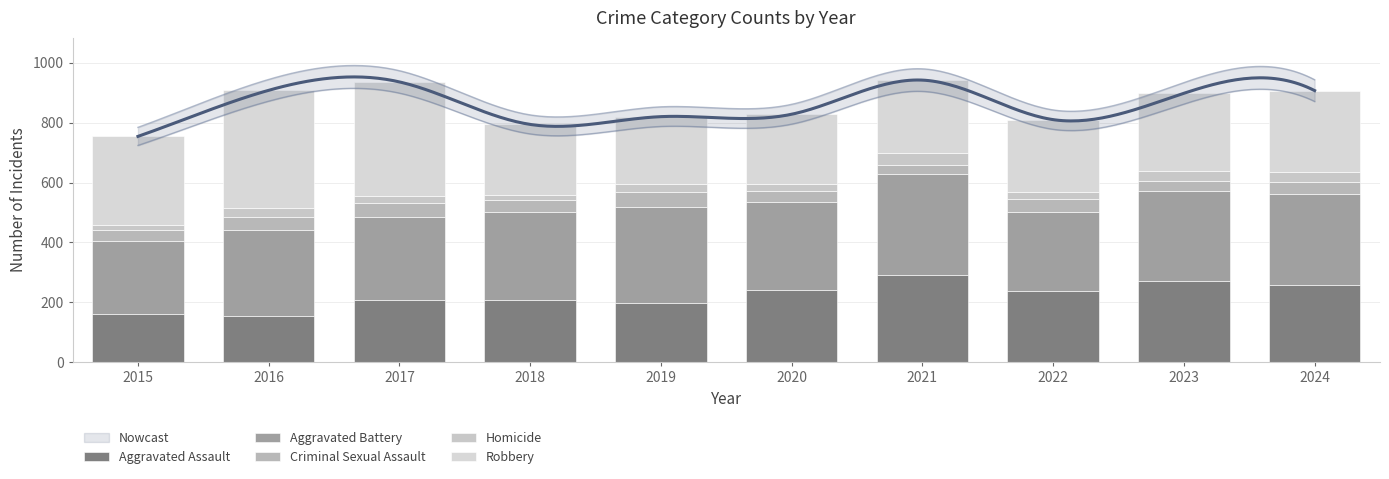

How many values in the Aggravated Battery series exceed 296?

4